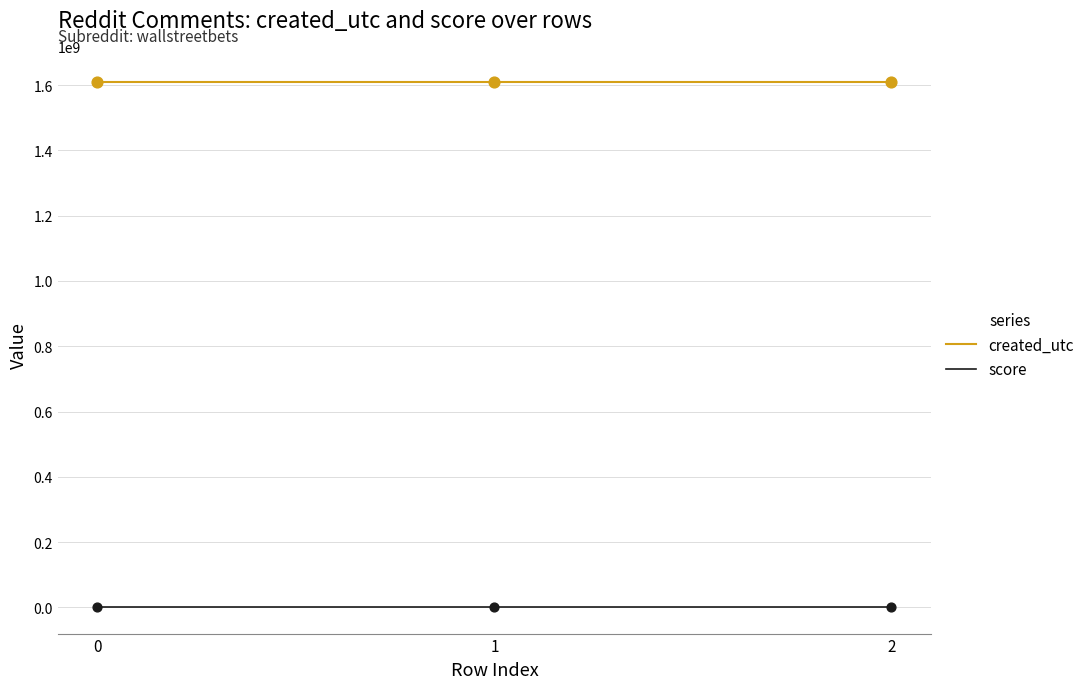

What are all the series names shown in the legend?

created_utc, score